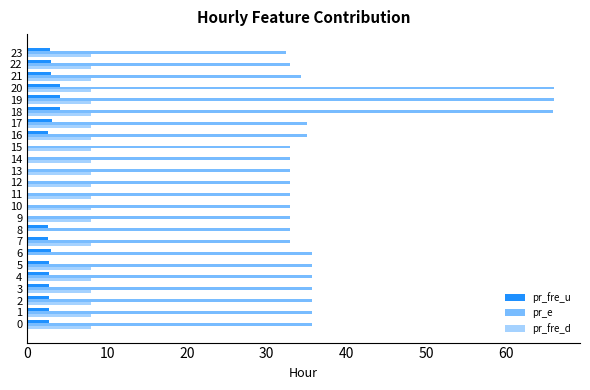

List the series in order of their peak value, highest first.

pr_e, pr_fre_d, pr_fre_u